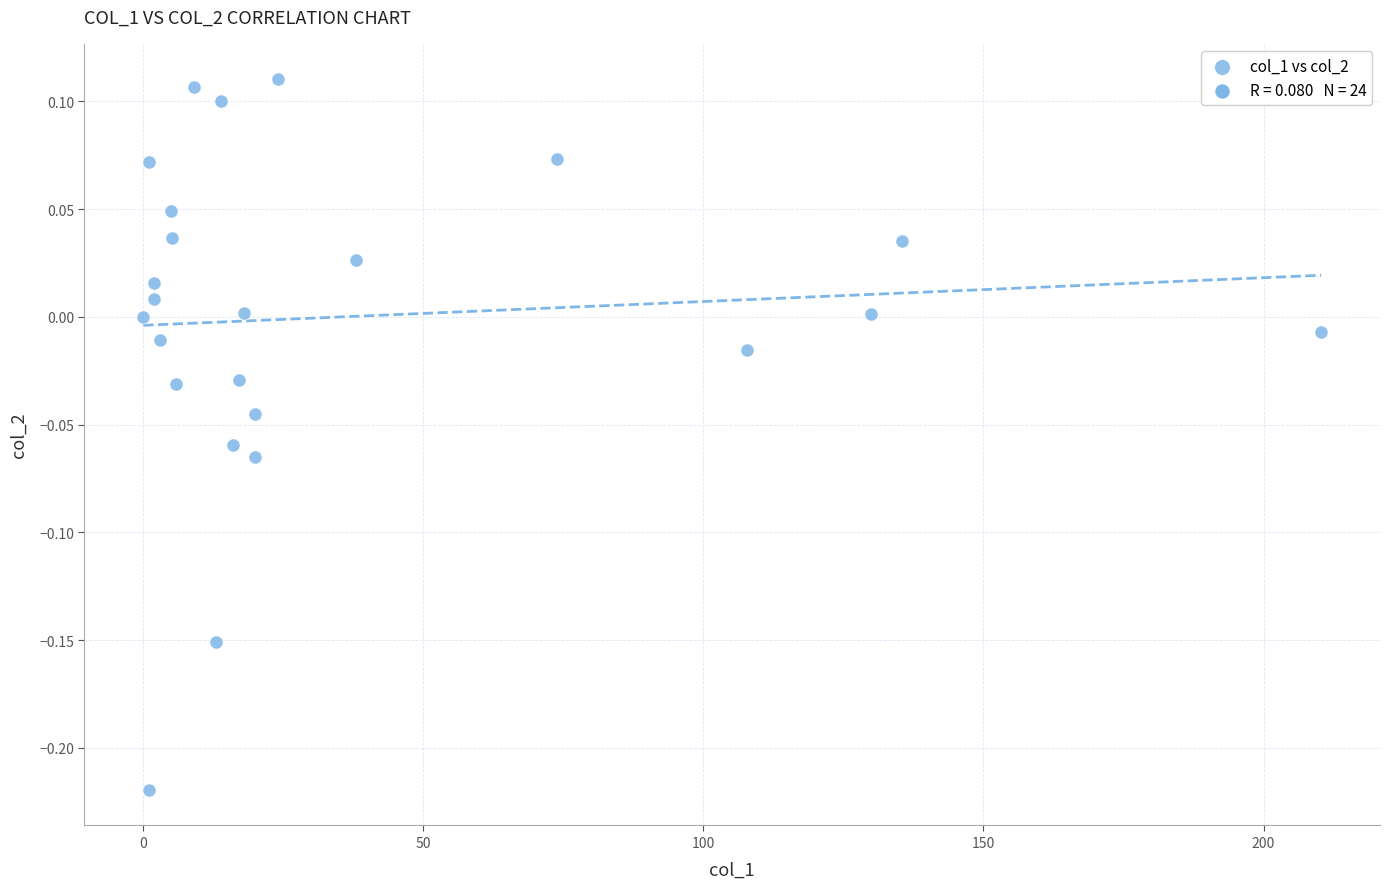

What is the range of Y values (max minus min)?

0.3